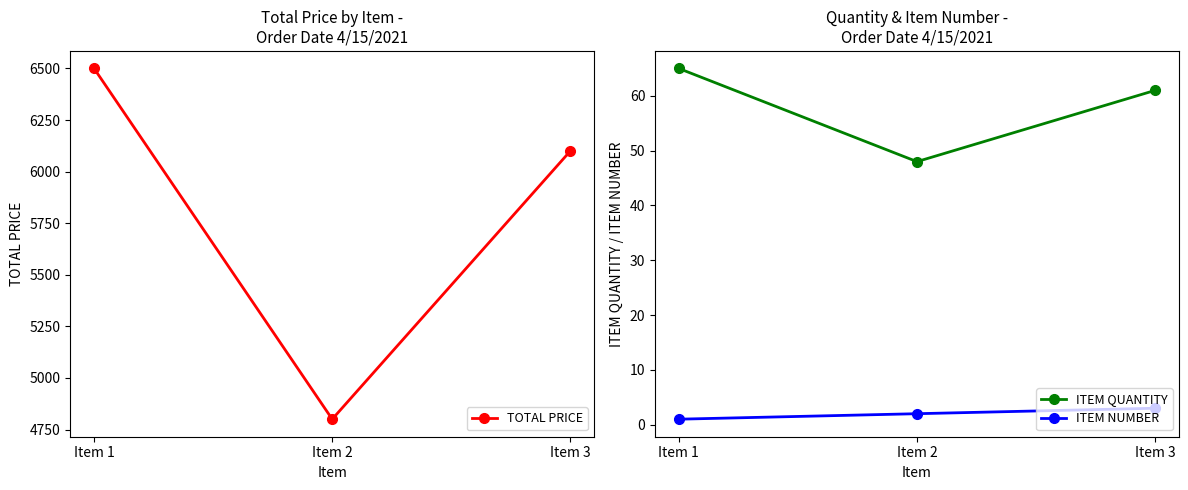

Between Item 2 and Item 3, which is larger?

Item 3